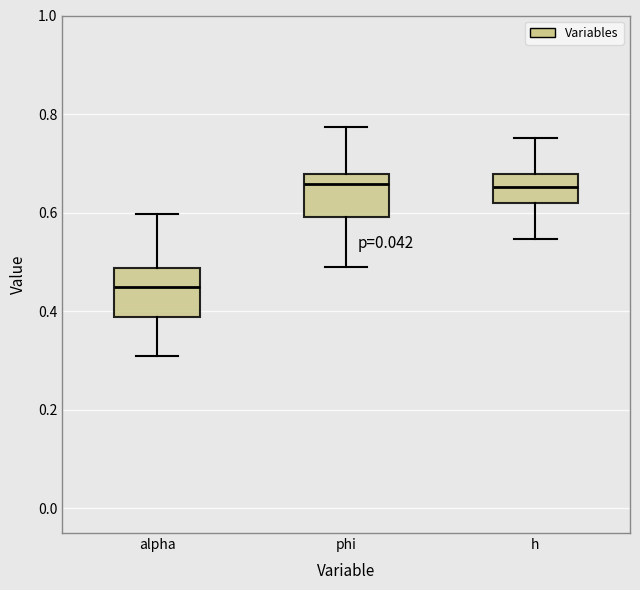

Reading left to right, read every box against the y-axis: the position of its median line, the range the box covers, and the ends of its whiskers. The values are not printed on the chart, so give them approximately, as read against the axis.

alpha: median 0.44, box 0.38 to 0.48, whiskers 0.30 to 0.60
phi: median 0.66, box 0.60 to 0.68, whiskers 0.48 to 0.78
h: median 0.66, box 0.62 to 0.68, whiskers 0.54 to 0.76